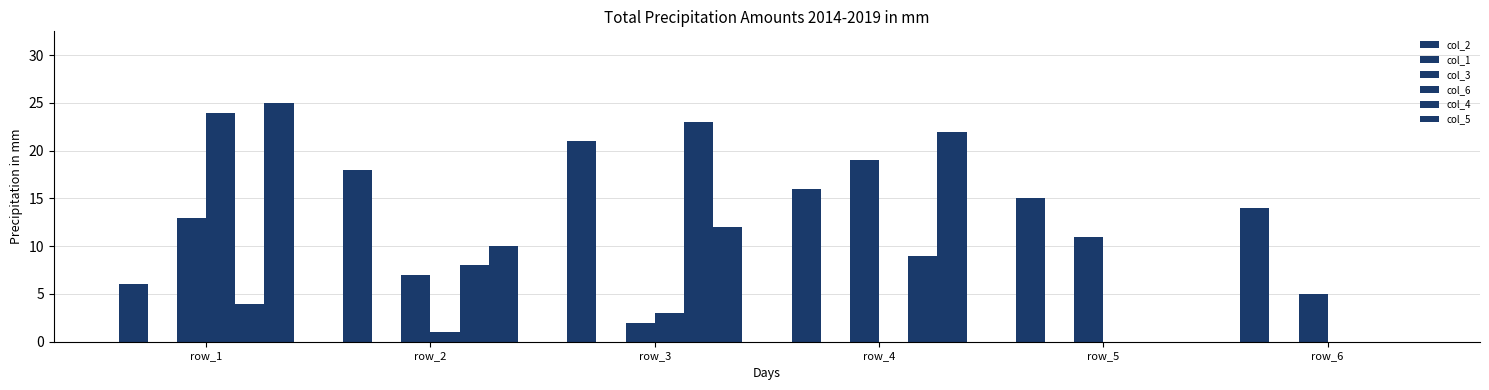

The col_3 series shows 5 at row_6. True or false?

True